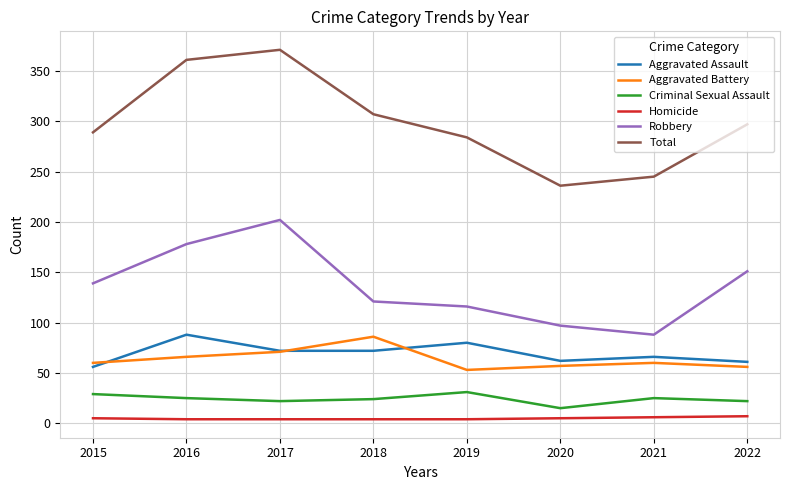

How many interior local peaks does the Aggravated Battery series have?

2